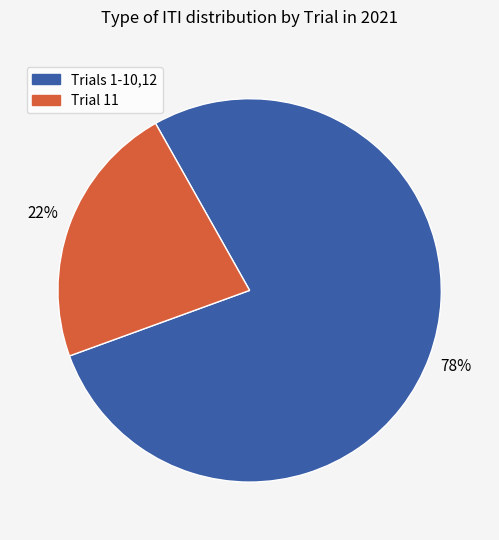

Does any single category account for the majority?

Yes